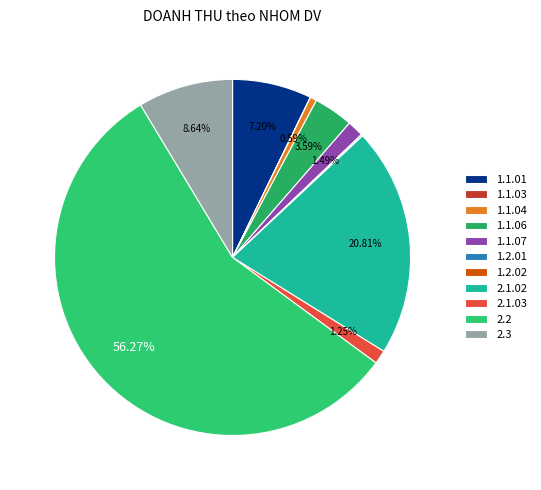

What is the ratio of the value at 1.2.01 to the value at 1.1.03?

7.0